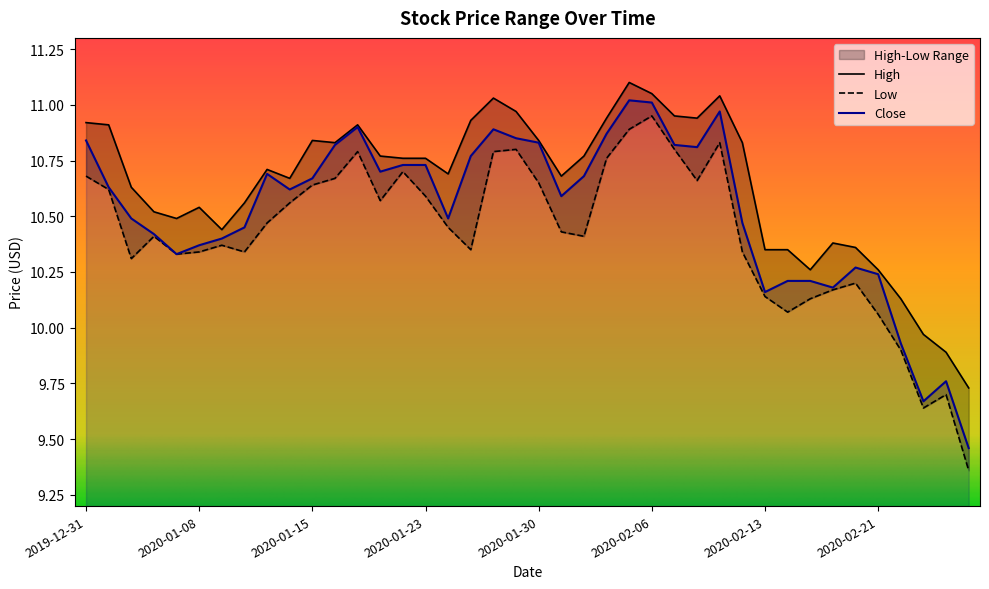

Reading right to left, transcribe all the data shown in this chart.

High: 2020-02-27=9.7	2020-02-26=9.9	2020-02-25=10.0	2020-02-24=10.1	2020-02-21=10.3	2020-02-20=10.4	2020-02-19=10.4	2020-02-18=10.3	2020-02-14=10.4	2020-02-13=10.4	2020-02-12=10.8	2020-02-11=11.0	2020-02-10=10.9	2020-02-07=10.9	2020-02-06=11.1	2020-02-05=11.1	2020-02-04=10.9	2020-02-03=10.8	2020-01-31=10.7	2020-01-30=10.8	2020-01-29=11.0	2020-01-28=11.0	2020-01-27=10.9	2020-01-24=10.7	2020-01-23=10.8	2020-01-22=10.8	2020-01-21=10.8	2020-01-17=10.9	2020-01-16=10.8	2020-01-15=10.8	2020-01-14=10.7	2020-01-13=10.7	2020-01-10=10.6	2020-01-09=10.4	2020-01-08=10.5	2020-01-07=10.5	2020-01-06=10.5	2020-01-03=10.6	2020-01-02=10.9	2019-12-31=10.9
Low: 2020-02-27=9.4	2020-02-26=9.7	2020-02-25=9.6	2020-02-24=9.9	2020-02-21=10.1	2020-02-20=10.2	2020-02-19=10.2	2020-02-18=10.1	2020-02-14=10.1	2020-02-13=10.1	2020-02-12=10.3	2020-02-11=10.8	2020-02-10=10.7	2020-02-07=10.8	2020-02-06=10.9	2020-02-05=10.9	2020-02-04=10.8	2020-02-03=10.4	2020-01-31=10.4	2020-01-30=10.6	2020-01-29=10.8	2020-01-28=10.8	2020-01-27=10.4	2020-01-24=10.4	2020-01-23=10.6	2020-01-22=10.7	2020-01-21=10.6	2020-01-17=10.8	2020-01-16=10.7	2020-01-15=10.6	2020-01-14=10.6	2020-01-13=10.5	2020-01-10=10.3	2020-01-09=10.4	2020-01-08=10.3	2020-01-07=10.3	2020-01-06=10.4	2020-01-03=10.3	2020-01-02=10.6	2019-12-31=10.7
Close: 2020-02-27=9.5	2020-02-26=9.8	2020-02-25=9.7	2020-02-24=9.9	2020-02-21=10.2	2020-02-20=10.3	2020-02-19=10.2	2020-02-18=10.2	2020-02-14=10.2	2020-02-13=10.2	2020-02-12=10.5	2020-02-11=11.0	2020-02-10=10.8	2020-02-07=10.8	2020-02-06=11.0	2020-02-05=11.0	2020-02-04=10.9	2020-02-03=10.7	2020-01-31=10.6	2020-01-30=10.8	2020-01-29=10.9	2020-01-28=10.9	2020-01-27=10.8	2020-01-24=10.5	2020-01-23=10.7	2020-01-22=10.7	2020-01-21=10.7	2020-01-17=10.9	2020-01-16=10.8	2020-01-15=10.7	2020-01-14=10.6	2020-01-13=10.7	2020-01-10=10.4	2020-01-09=10.4	2020-01-08=10.4	2020-01-07=10.3	2020-01-06=10.4	2020-01-03=10.5	2020-01-02=10.6	2019-12-31=10.8